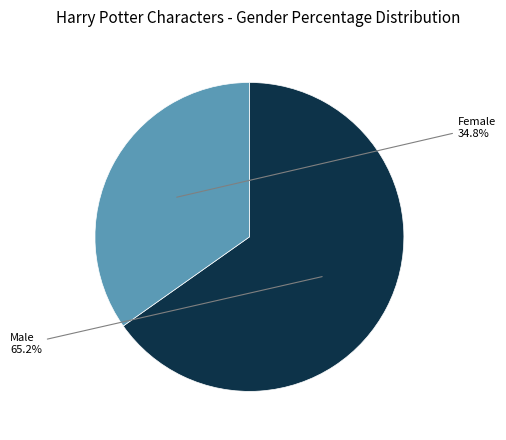

Does any single category account for the majority?

Yes